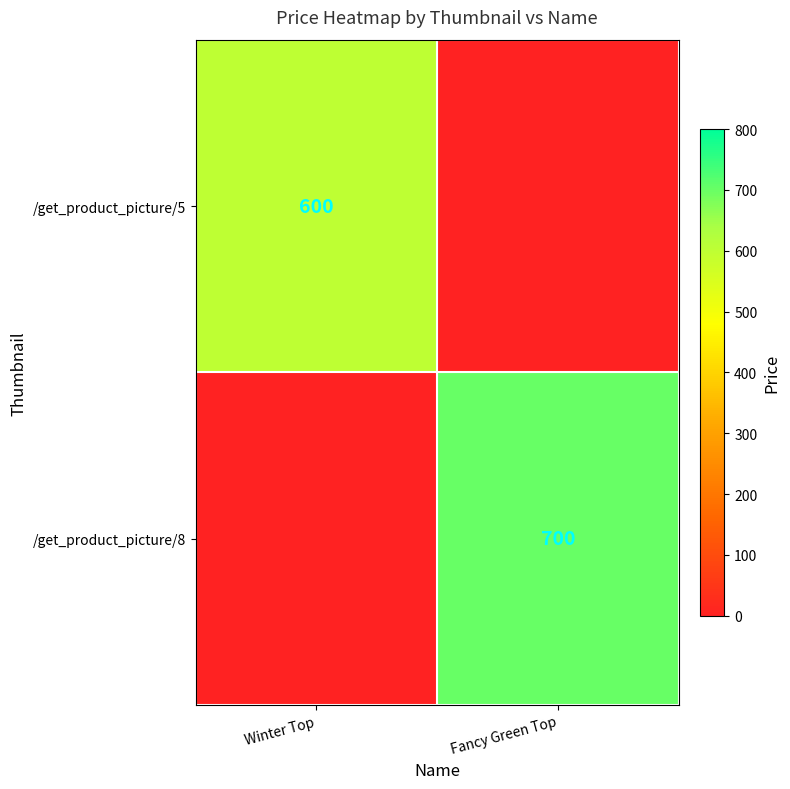

How many distinct data groups are displayed?

2